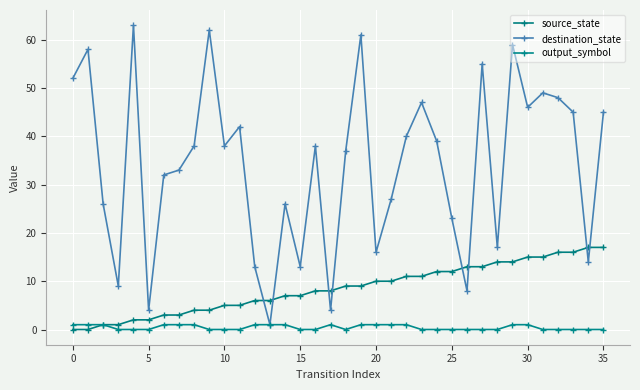

What is the label of the 21st point from the right?

15